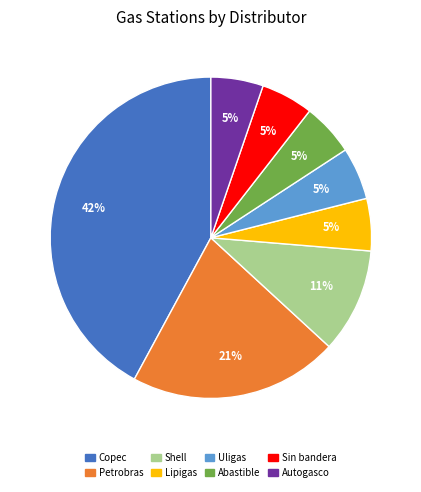

What is the ratio of the value at Abastible to the value at Uligas?

1.0